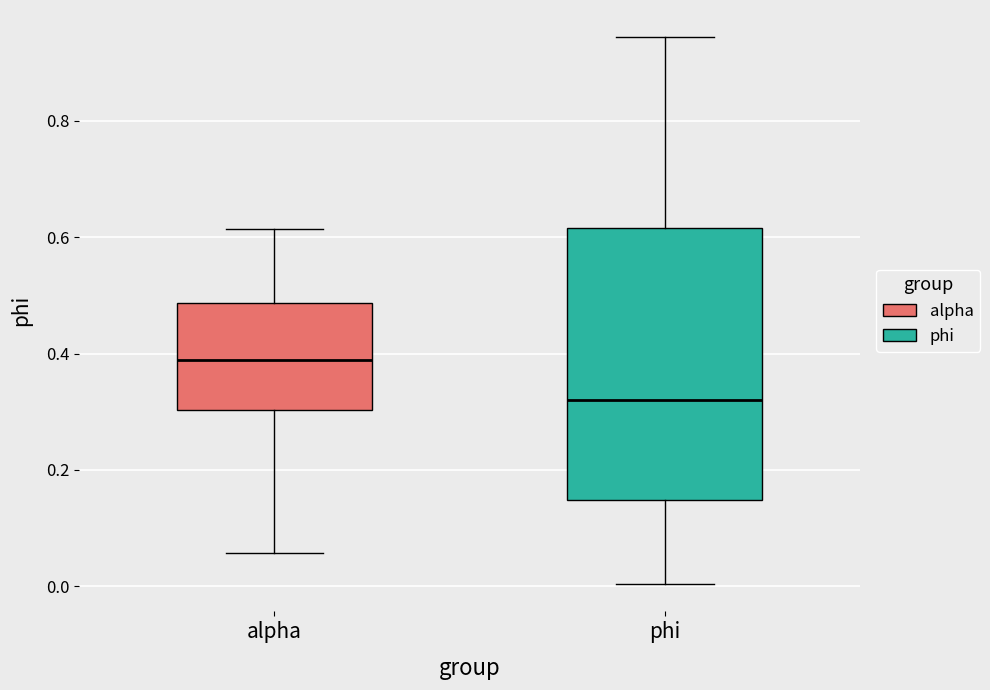

Which box is the tallest, from its lower edge to its upper edge?

phi